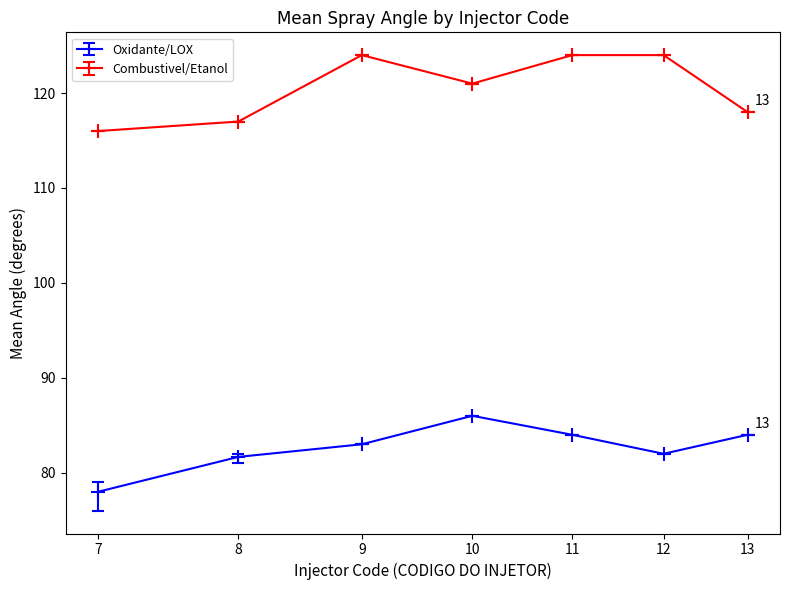

What is the average value of the Oxidante/LOX series?

82.7